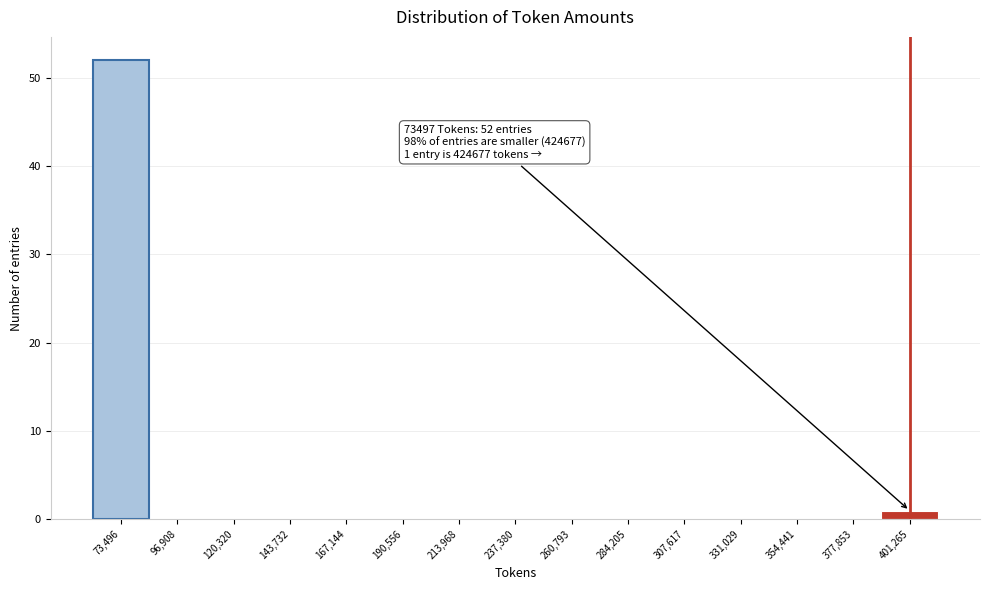

Reading right to left, what are all the values shown in this chart?

401,265=1	377,853=0	354,441=0	331,029=0	307,617=0	284,205=0	260,793=0	237,380=0	213,968=0	190,556=0	167,144=0	143,732=0	120,320=0	96,908=0	73,496=52